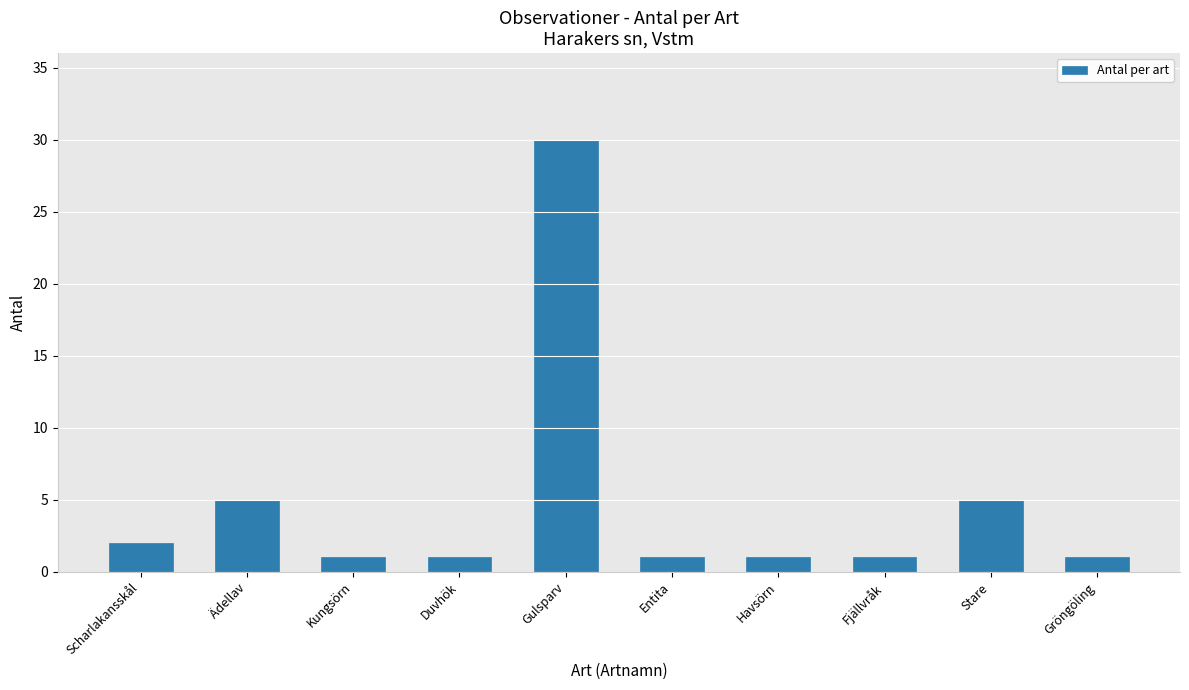

How many categories are shown in the chart?

10